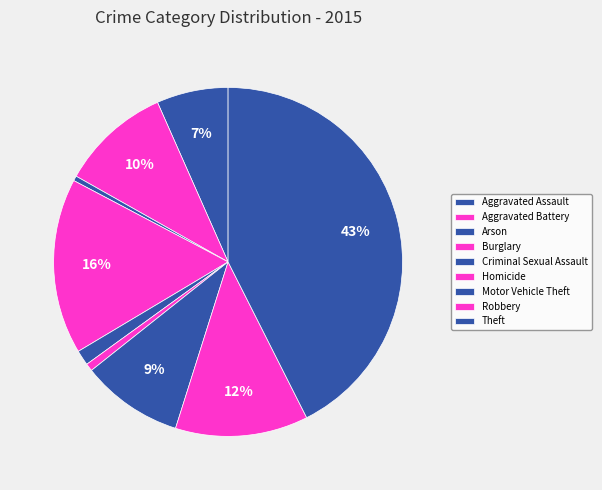

How many segments does this pie chart have?

9